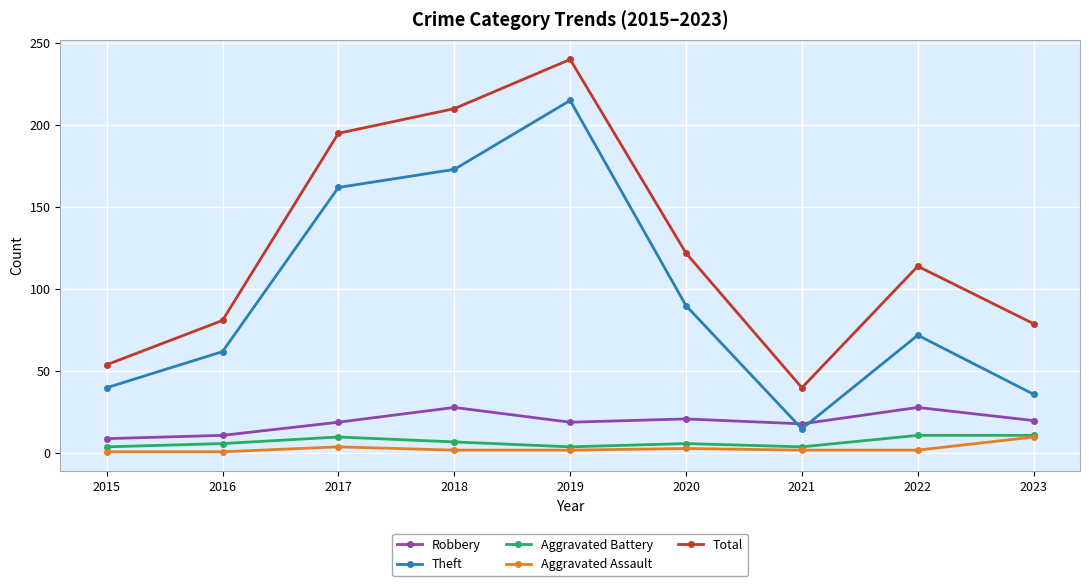

Rank the series at 2015 from highest to lowest value.

Total, Theft, Robbery, Aggravated Battery, Aggravated Assault